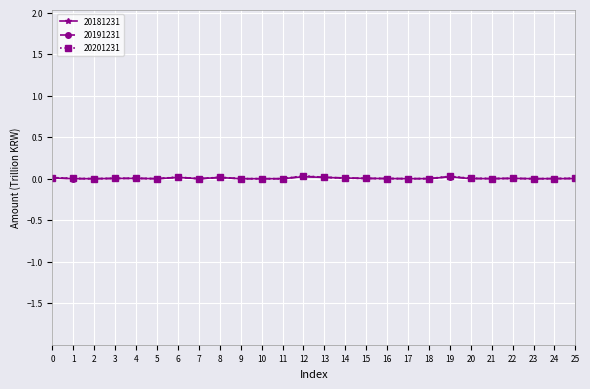

Which series has the widest spread of values?

20201231